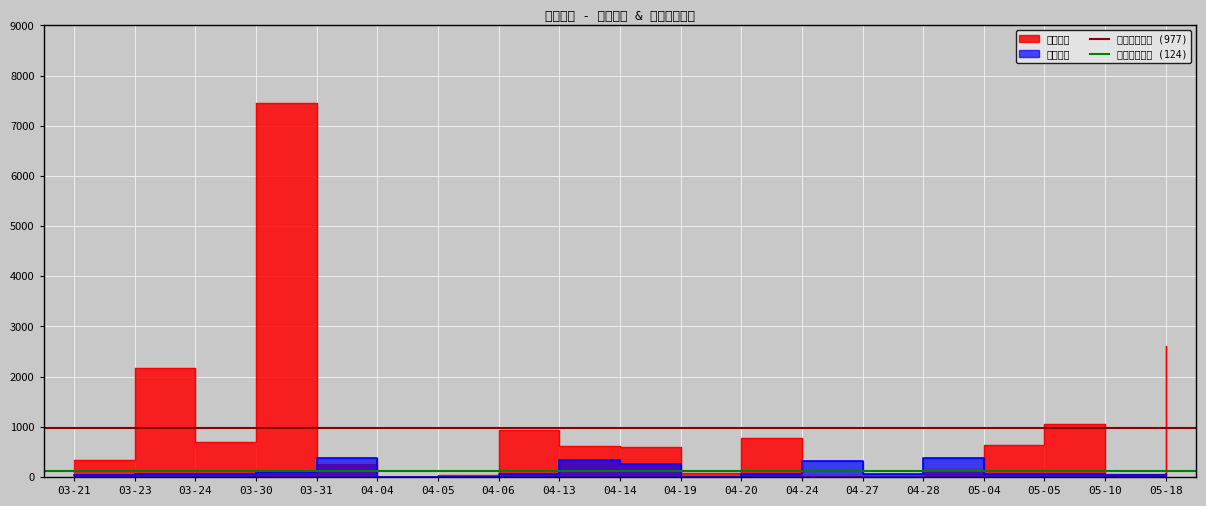

How many lines are shown in the chart?

2